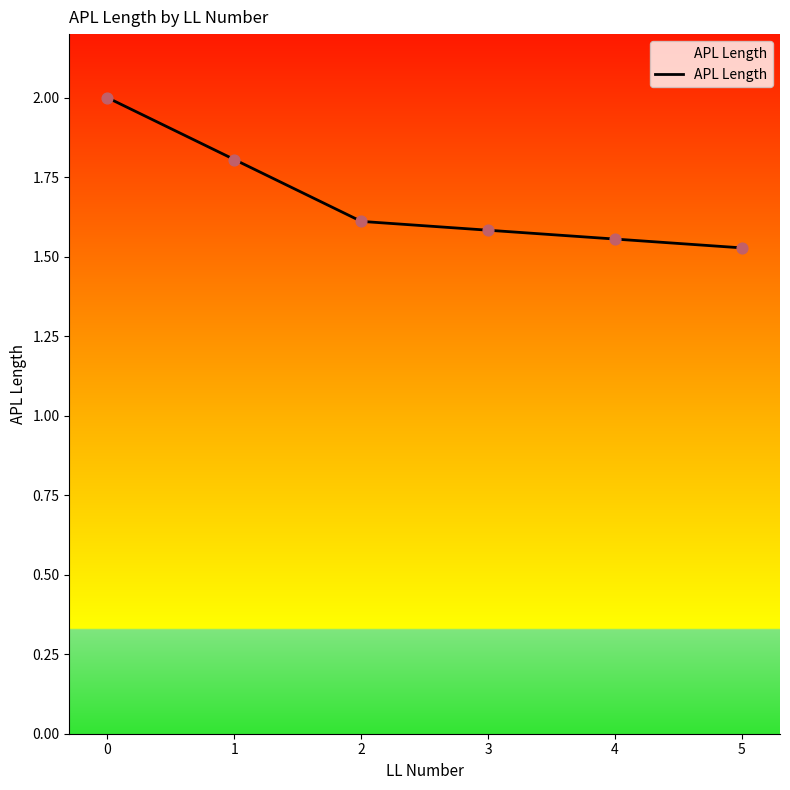

What is the change in value from 2 to 4?

-0.1